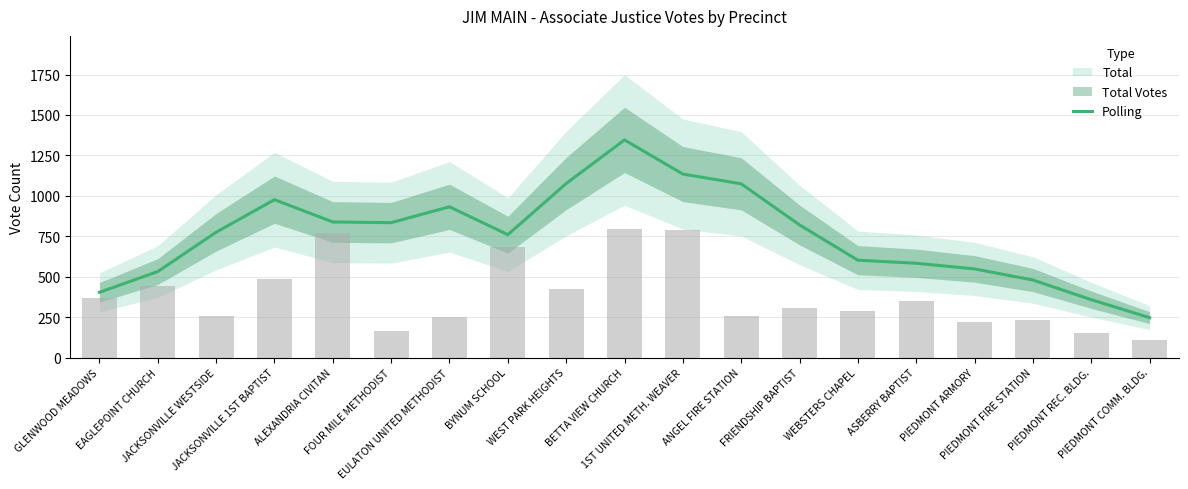

What is the minimum value shown in the chart?

246.8